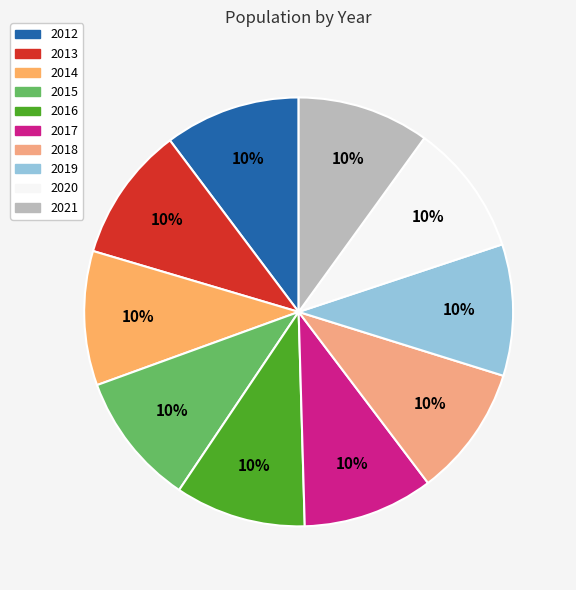

Is there any slice that represents more than half of the pie?

No